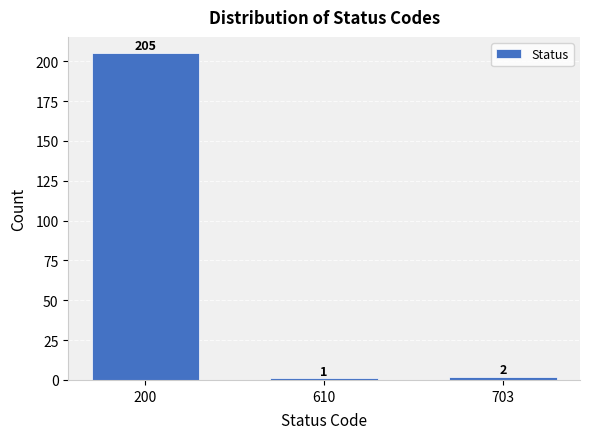

Reading left to right, list all the values displayed in this chart.

200=205	610=1	703=2